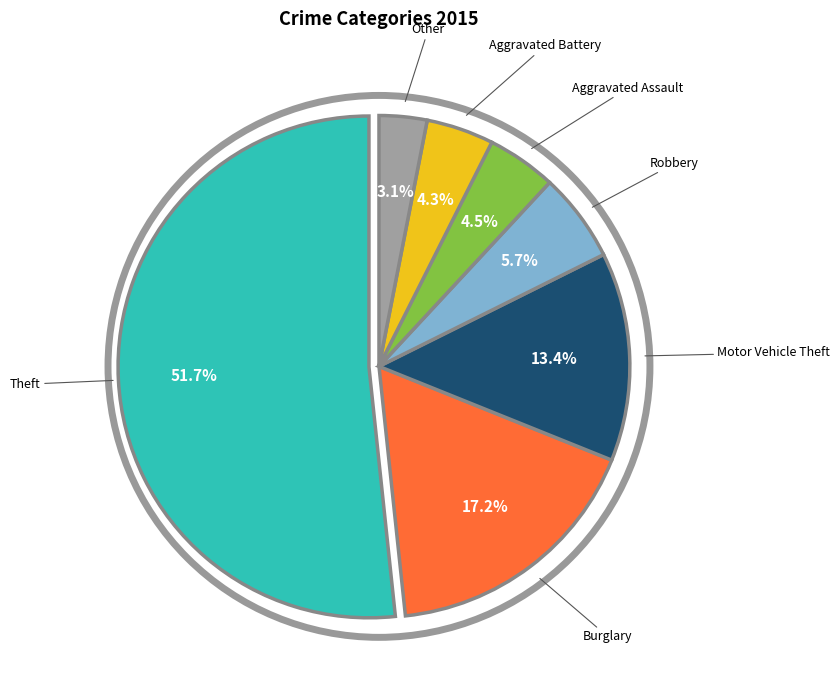

How many slices are in this pie chart?

7